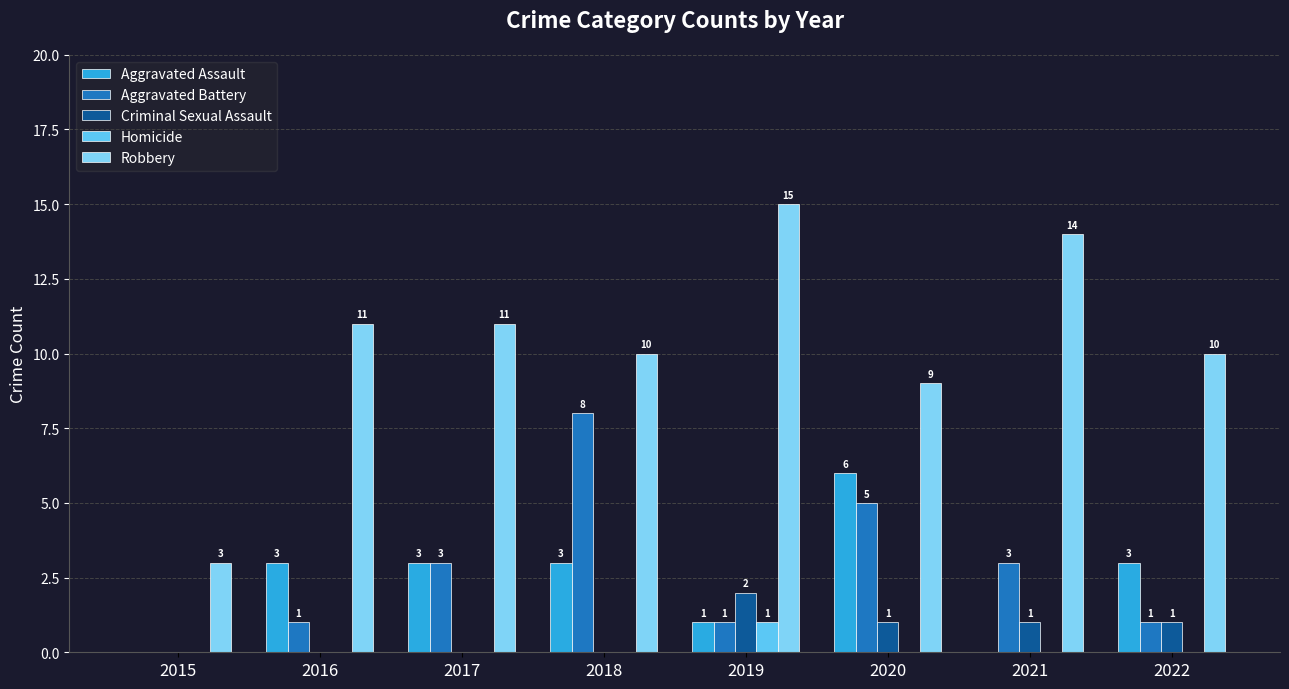

What is the total value across all series at 2022?

15